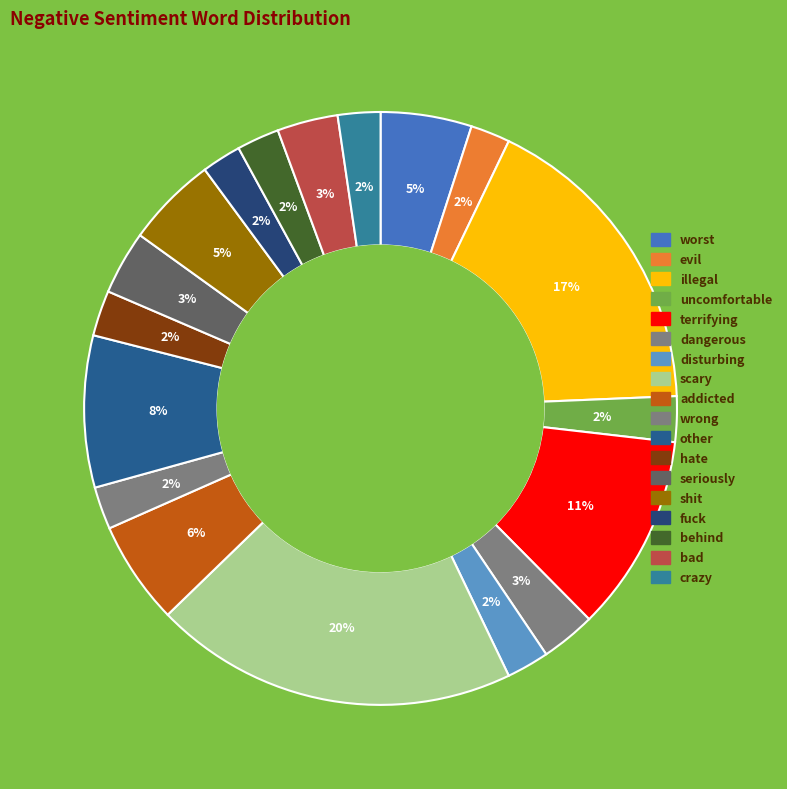

Which has a higher value, behind or crazy?

behind